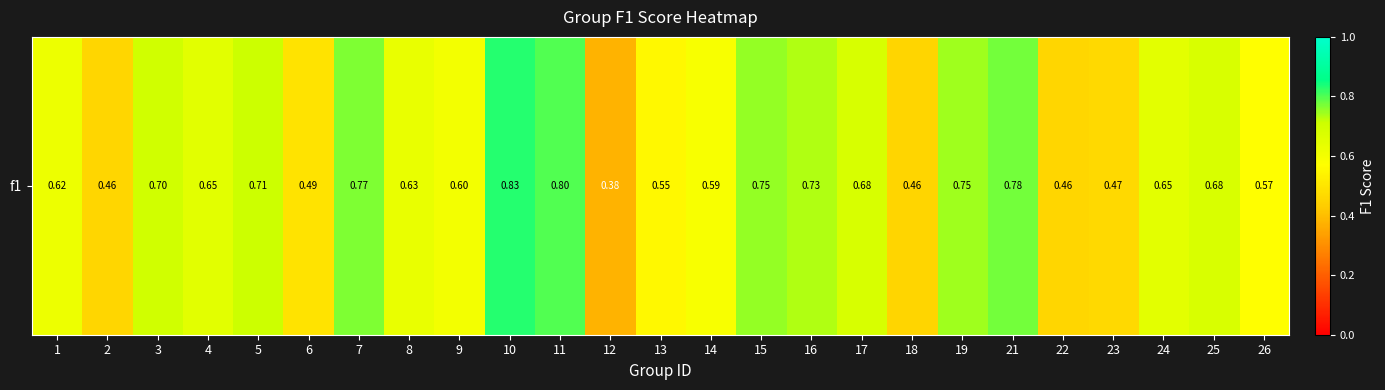

What is the maximum value shown in the chart?

0.8